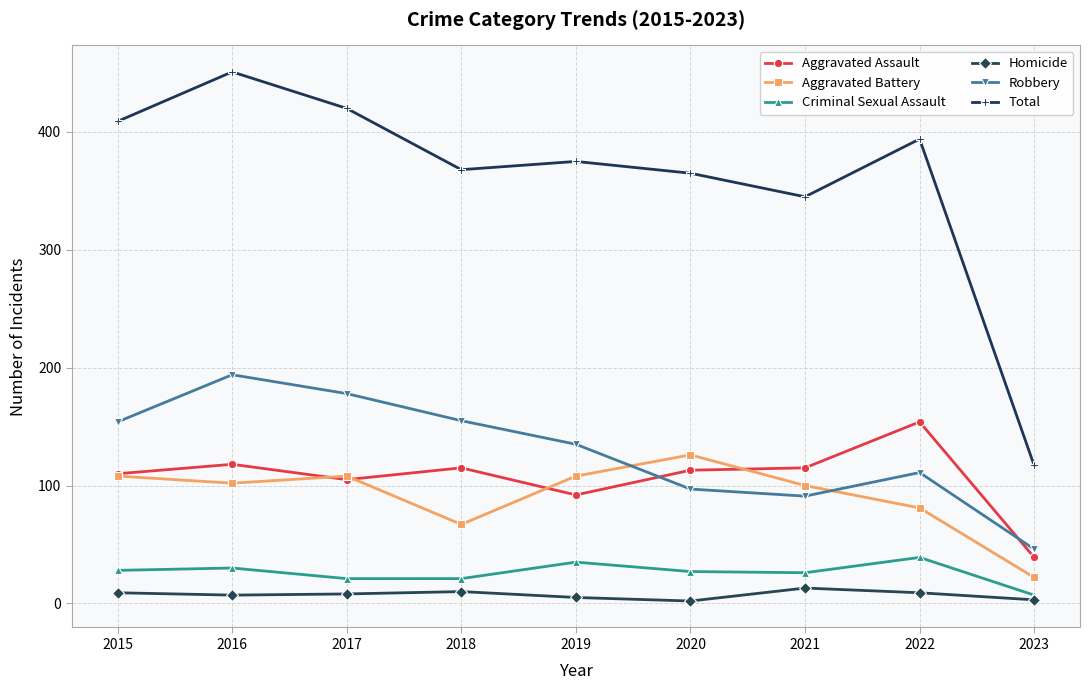

At which category is the sum across all series the highest?

2016